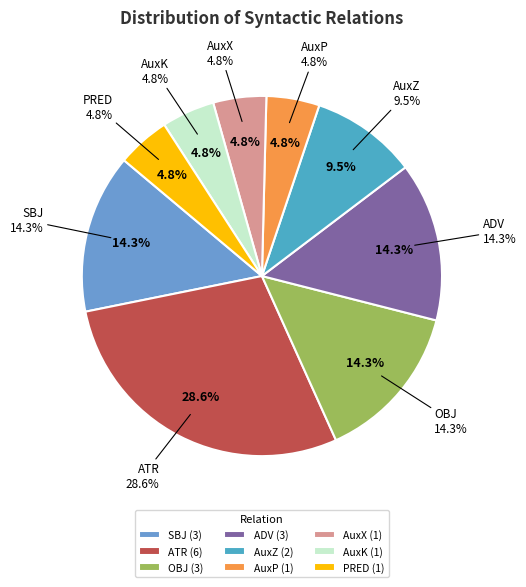

To the nearest percent, what portion does ATR represent?

29%